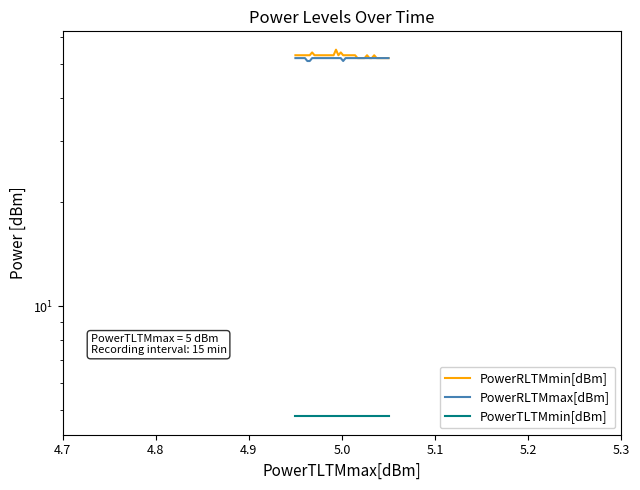

The value of PowerRLTMmax[dBm] at 35 is 93.3. True or false?

False